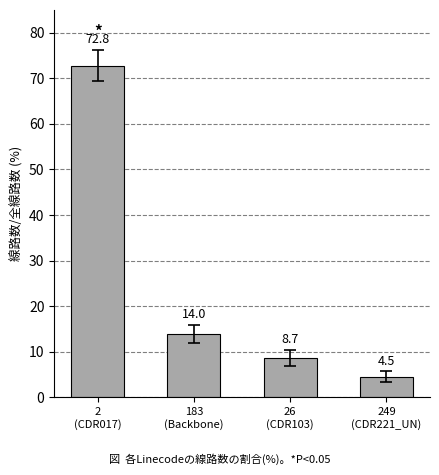

At which category does the chart reach its peak across all series?

2
(CDR017)